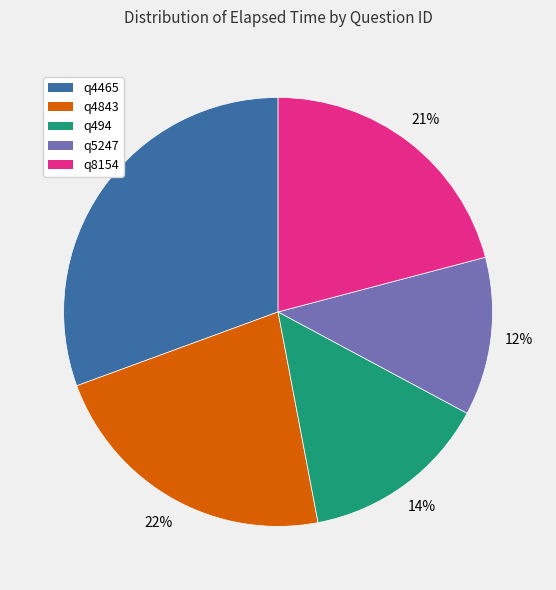

To the nearest percent, what percentage of the pie is q4843?

22%